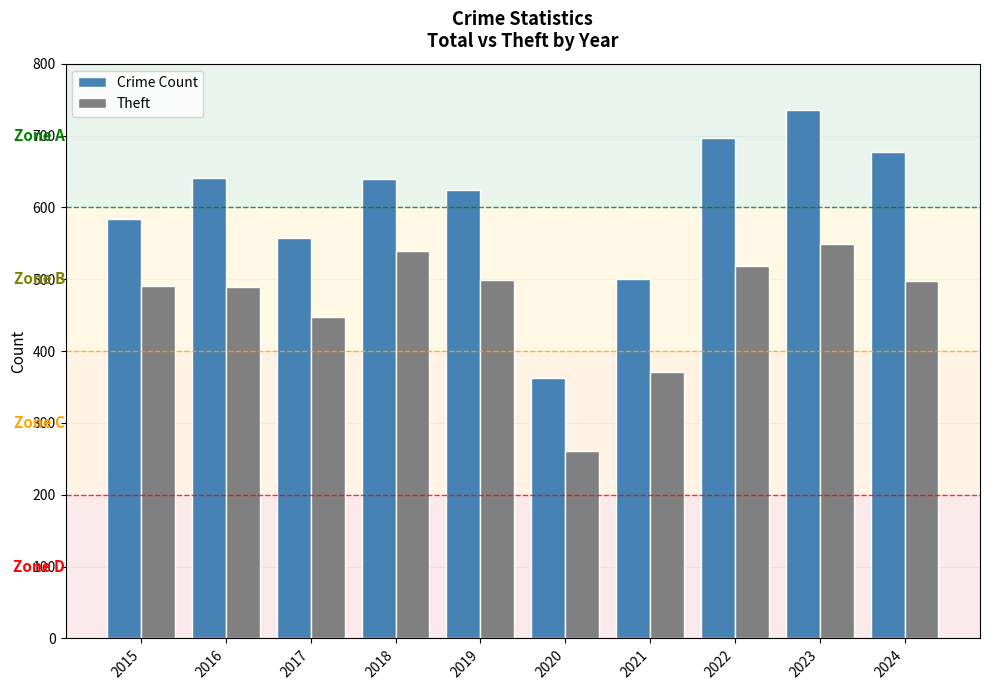

What value does the Theft series have at 2020?

261